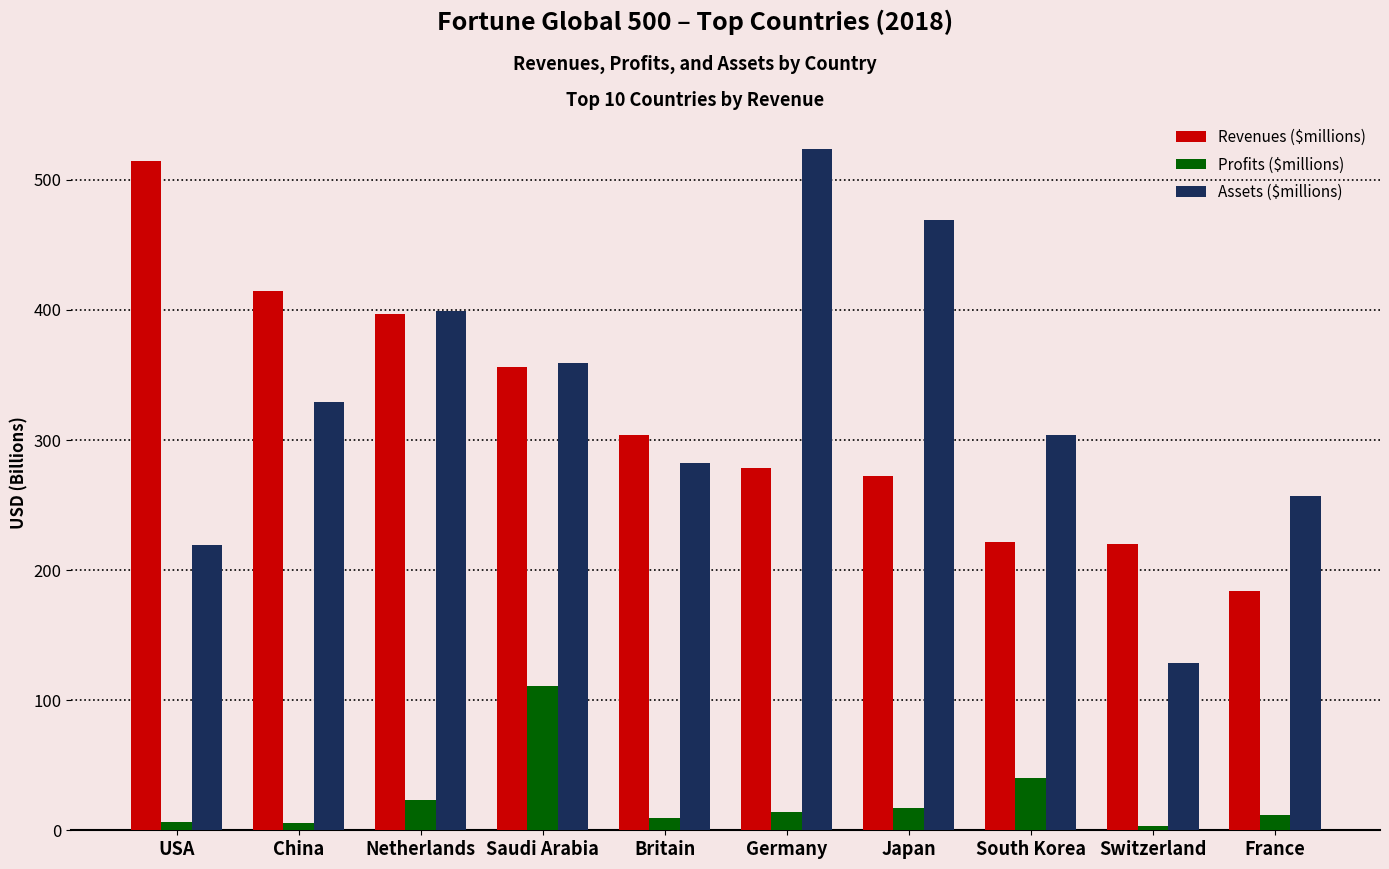

Between China and France, which series saw the biggest shift?

Revenues ($millions)